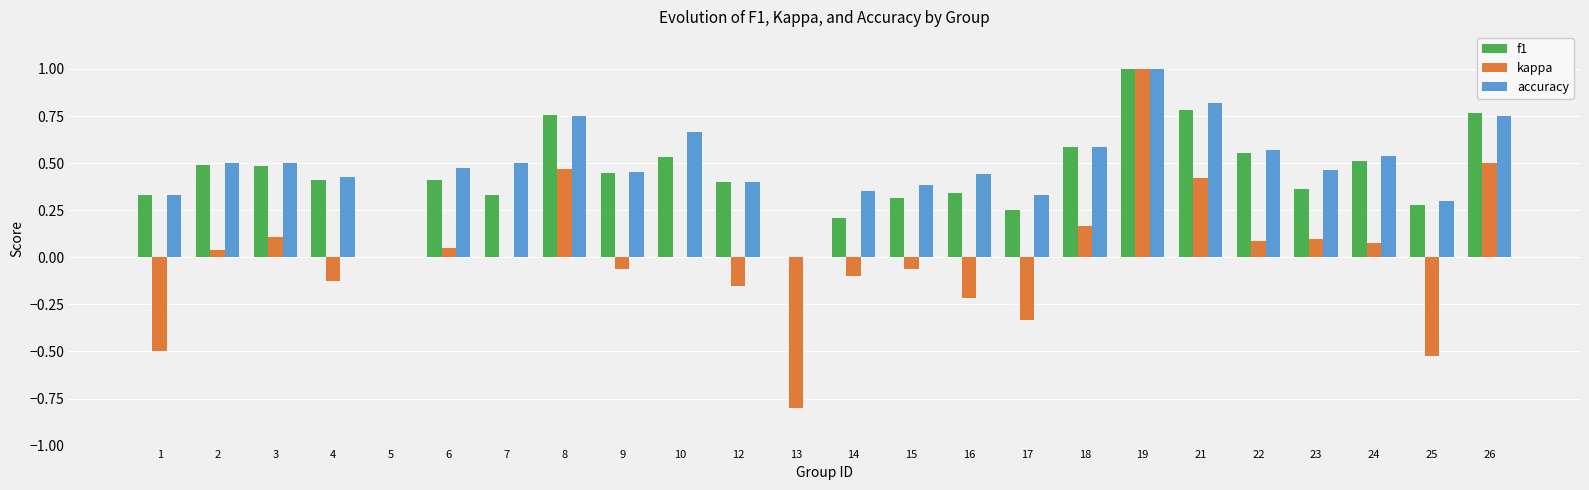

Is the value of kappa at 16 greater than the value of f1 at 22?

No